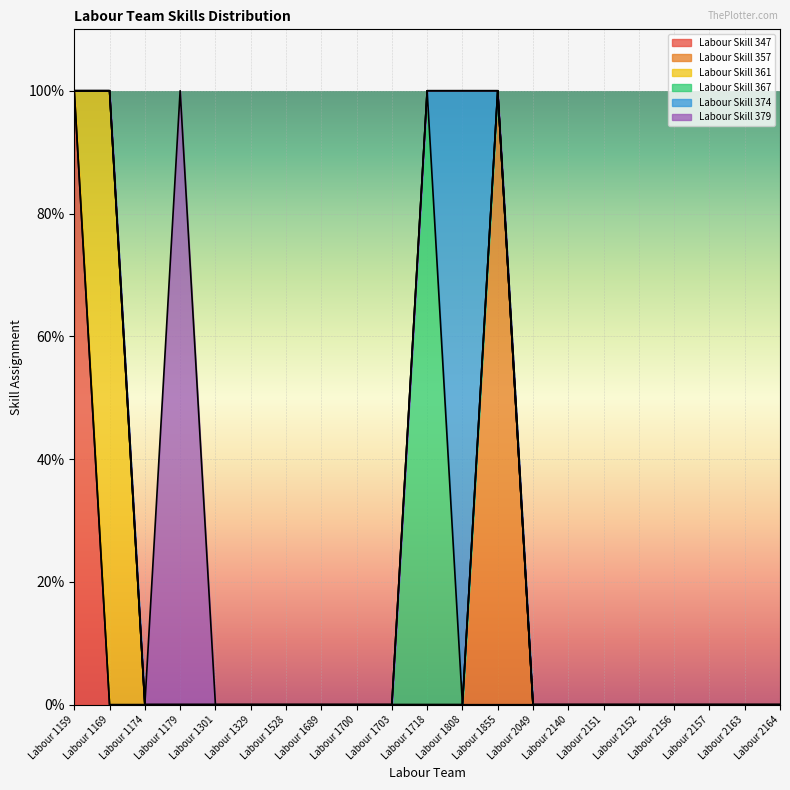

Where is Labour Skill 357 nearest to the value 0?

Labour 1159